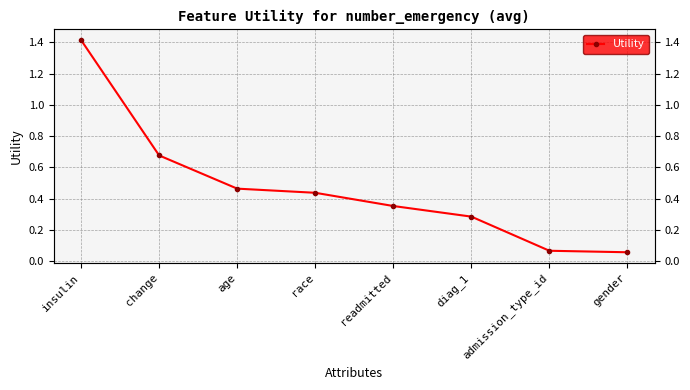

What is the sum of all values?

3.8